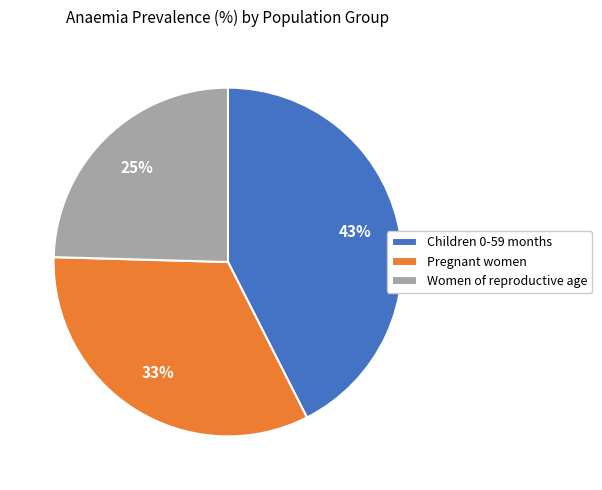

To the nearest percent, what is the difference between the largest and smallest slice percentages?

18%